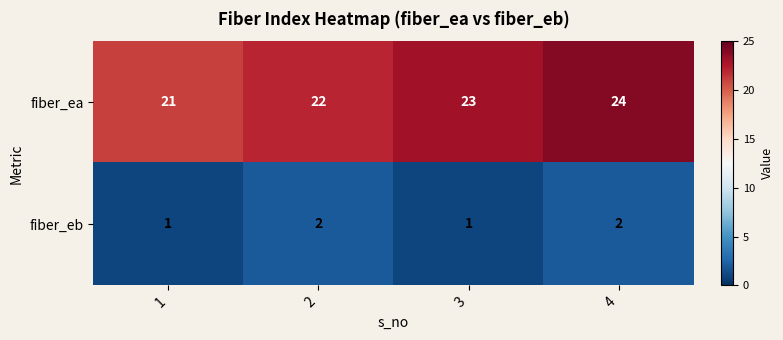

Which series has the largest total across all categories?

fiber_ea